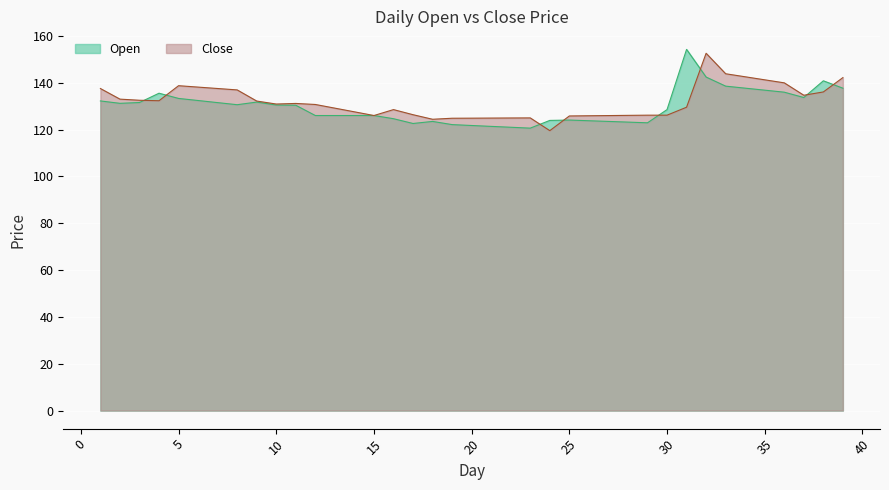

True or false: Open and Close intersect in this chart.

True